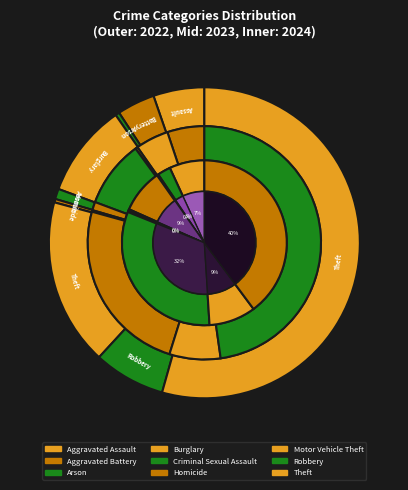

To the nearest percent, what is the difference between the values_2023 and 3 slice percentages?

5%